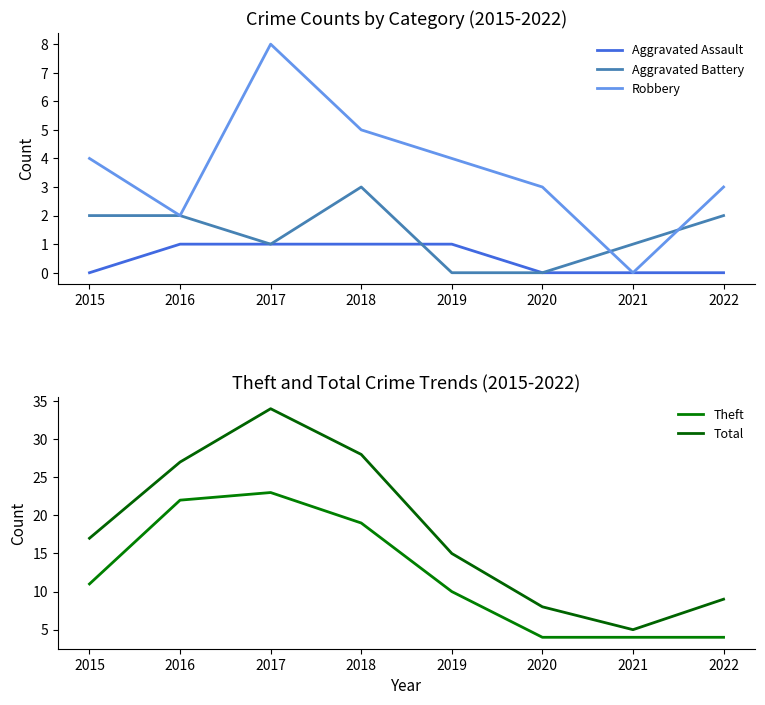

Reading right to left, what are all the values shown in this chart?

Aggravated Assault: 0	0	0	1	1	1	1	0
Aggravated Battery: 2	1	0	0	3	1	2	2
Robbery: 3	0	3	4	5	8	2	4
Theft: 4	4	4	10	19	23	22	11
Total: 9	5	8	15	28	34	27	17